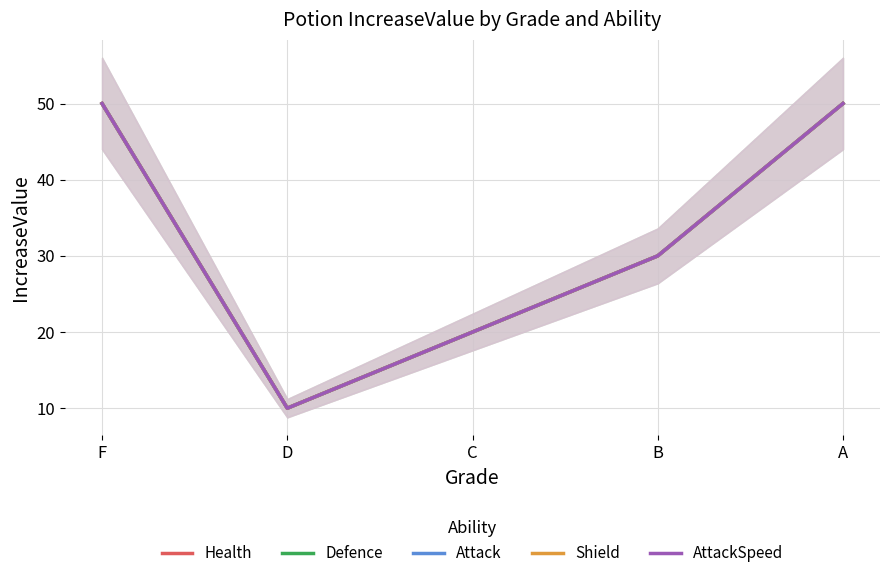

What is the smallest value displayed?

10